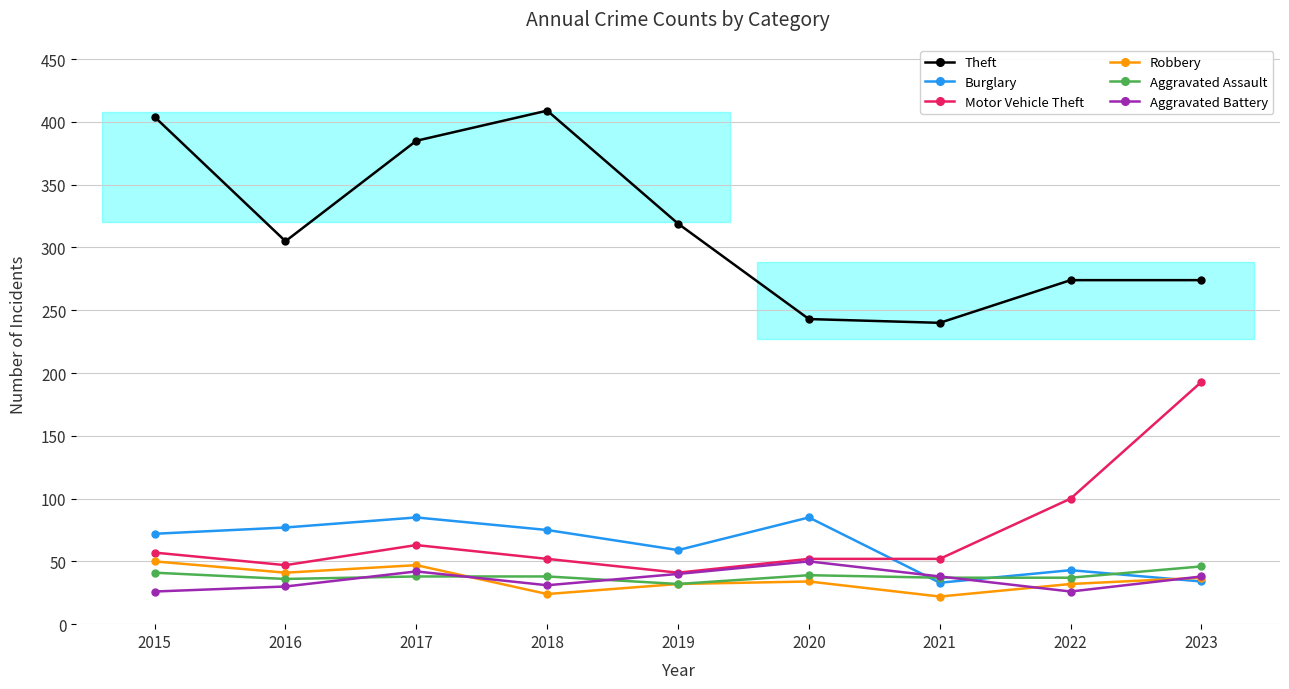

What is the minimum value shown in the chart?

22